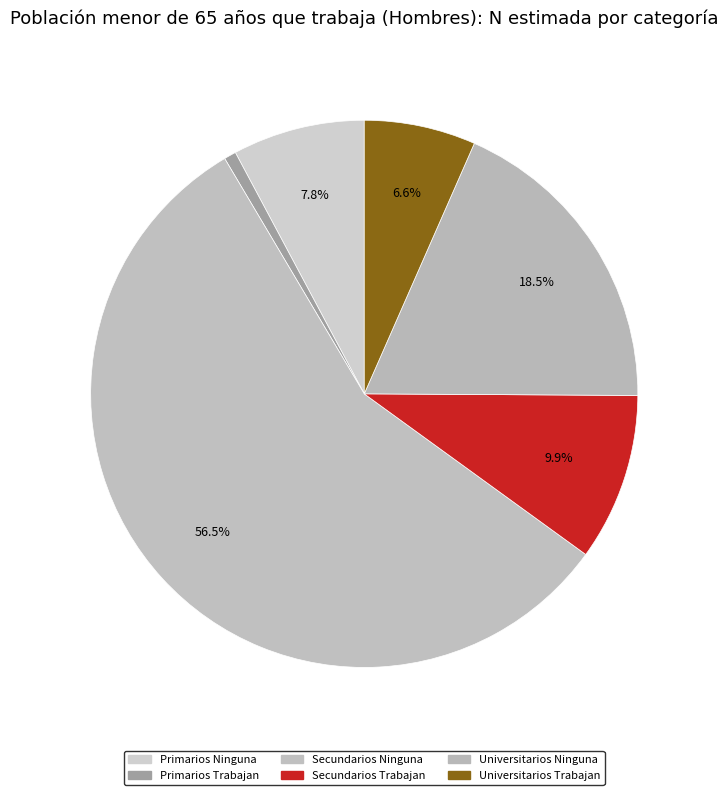

To the nearest percent, what is the difference between the largest and smallest slice percentages?

56%